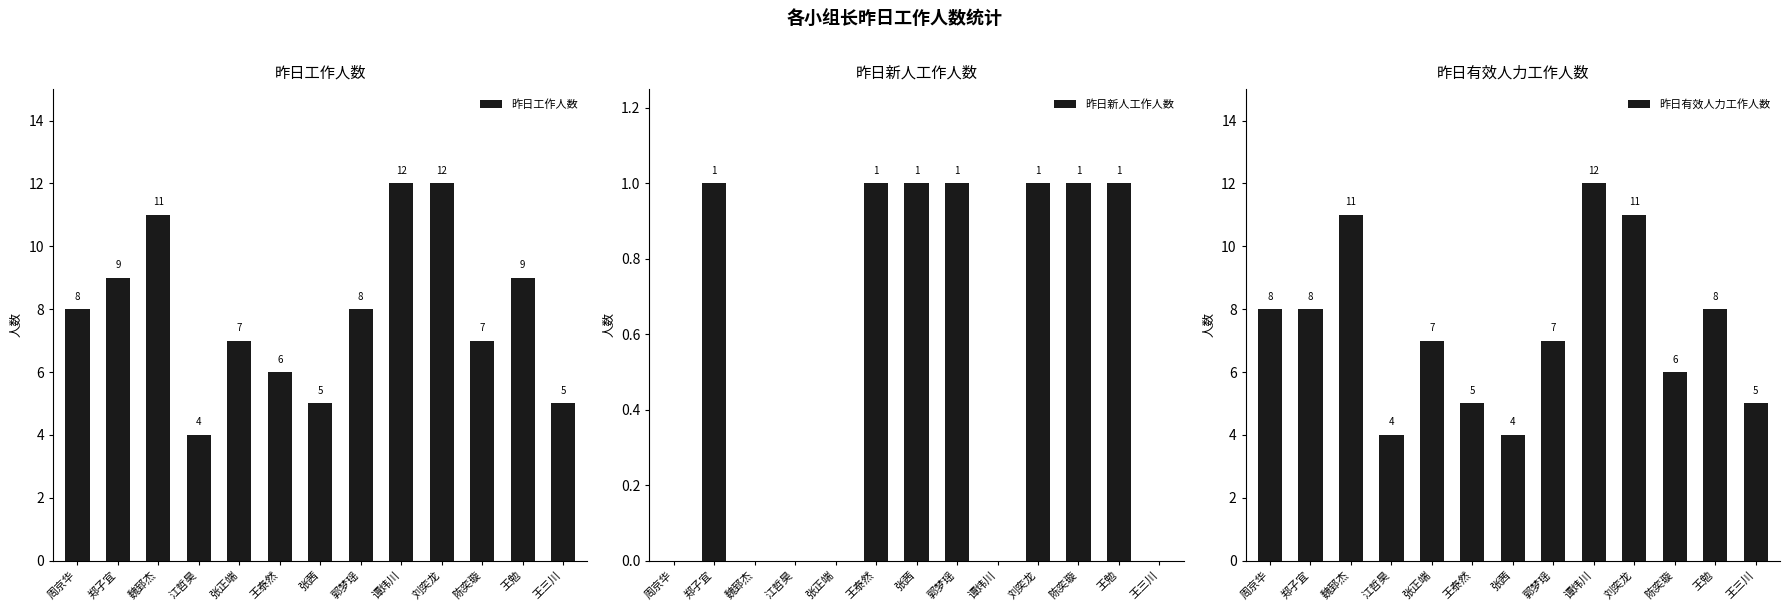

Reading left to right, extract all data points from this chart.

昨日工作人数: 8	9	11	4	7	6	5	8	12	12	7	9	5
昨日新人工作人数: 0	1	0	0	0	1	1	1	0	1	1	1	0
昨日有效人力工作人数: 8	8	11	4	7	5	4	7	12	11	6	8	5